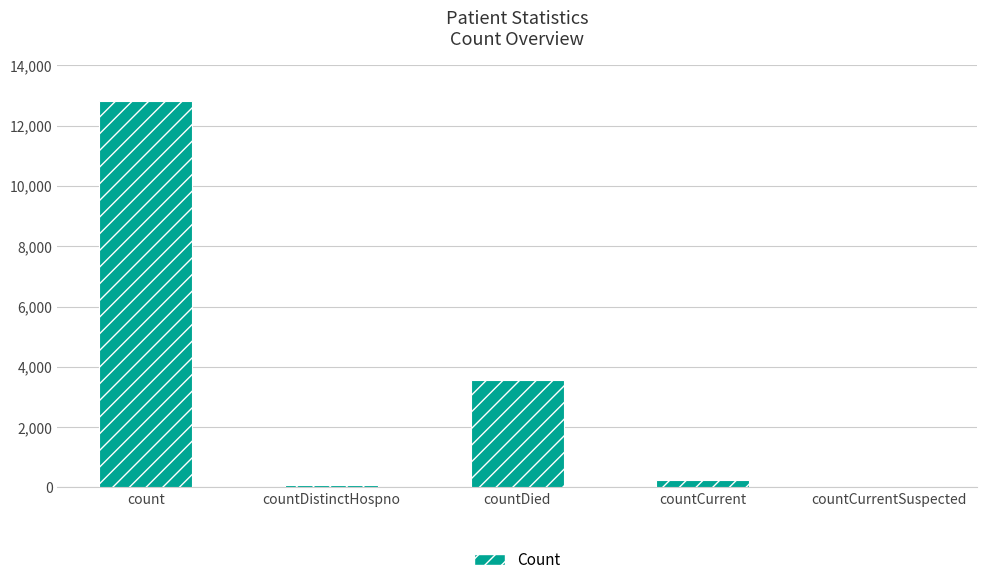

Reading left to right, transcribe all the data shown in this chart.

count=12809	countDistinctHospno=72	countDied=3566	countCurrent=233	countCurrentSuspected=0